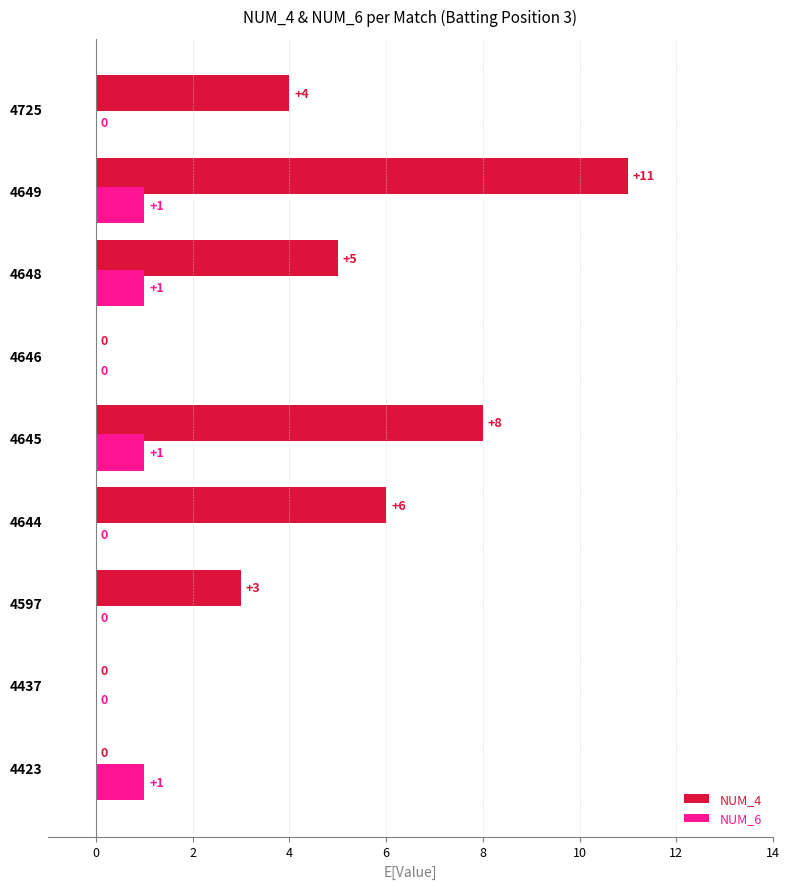

At which label is NUM_4 closest to 5?

4648